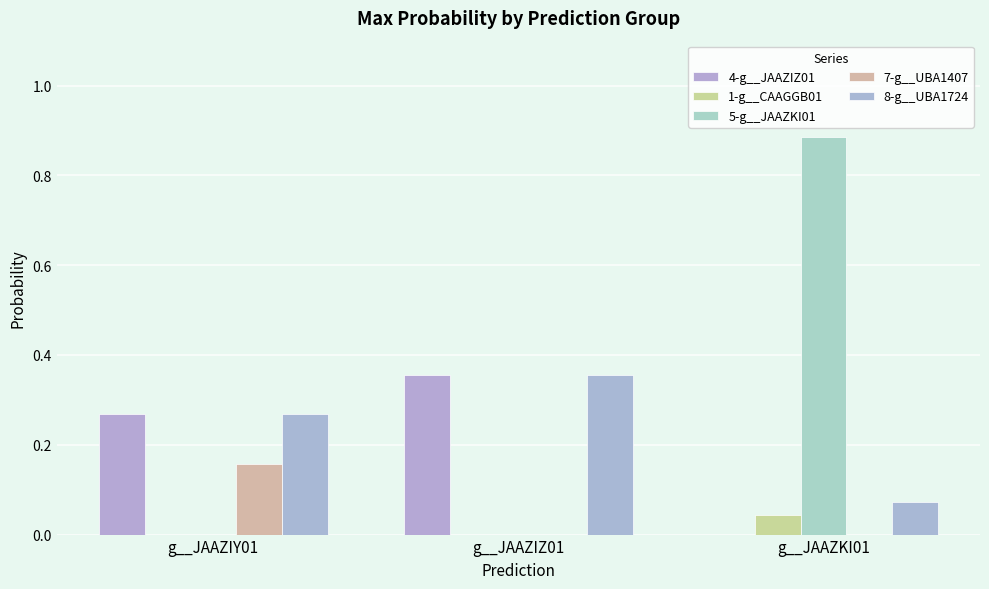

How many groups of bars are there?

3